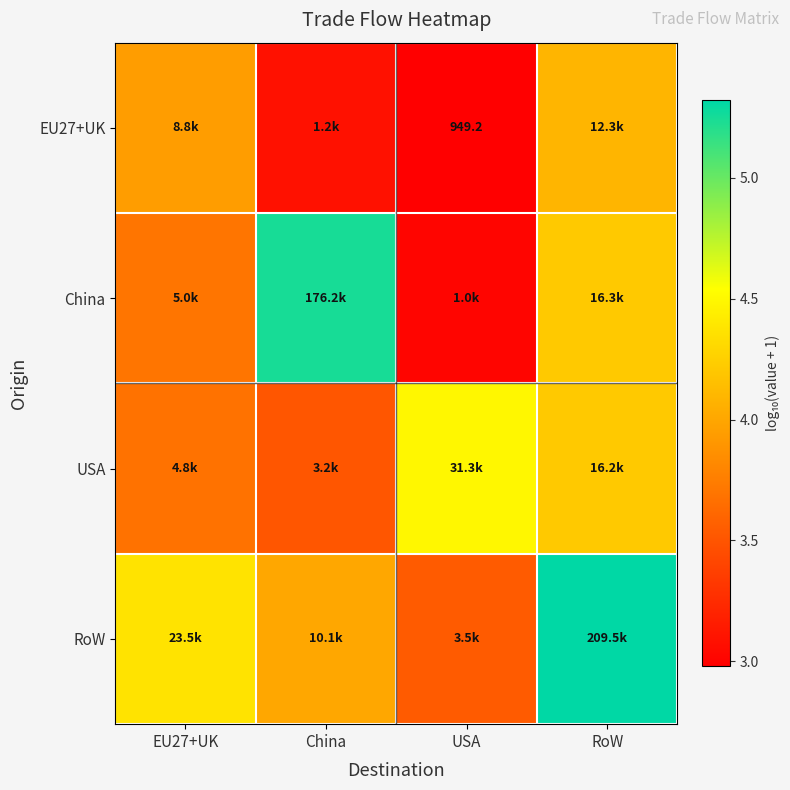

What is the difference between the highest and lowest values at USA?

1.5